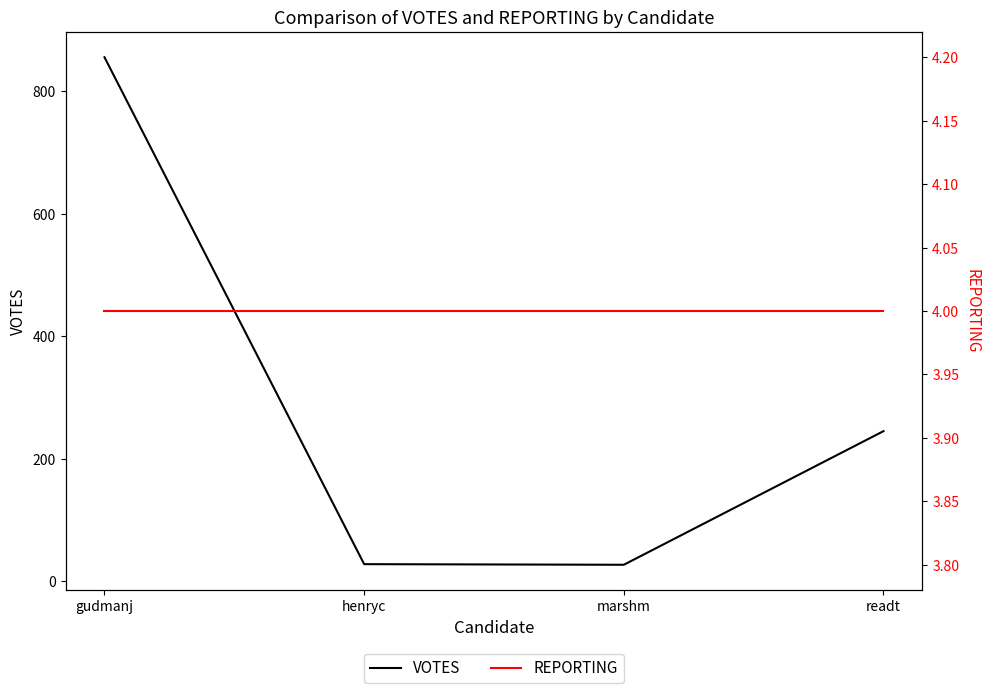

What value does the VOTES series have at marshm, to the nearest 10?

30